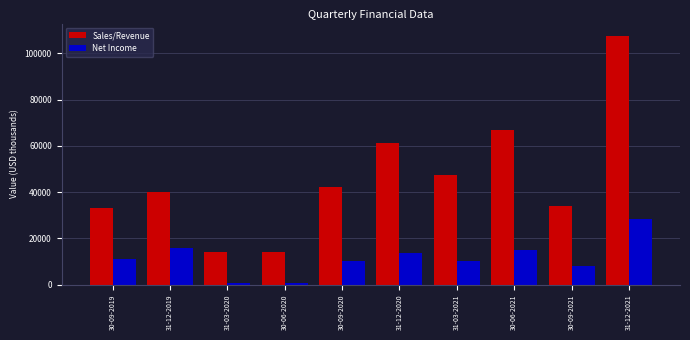

What position from the right is 31-03-2021?

4